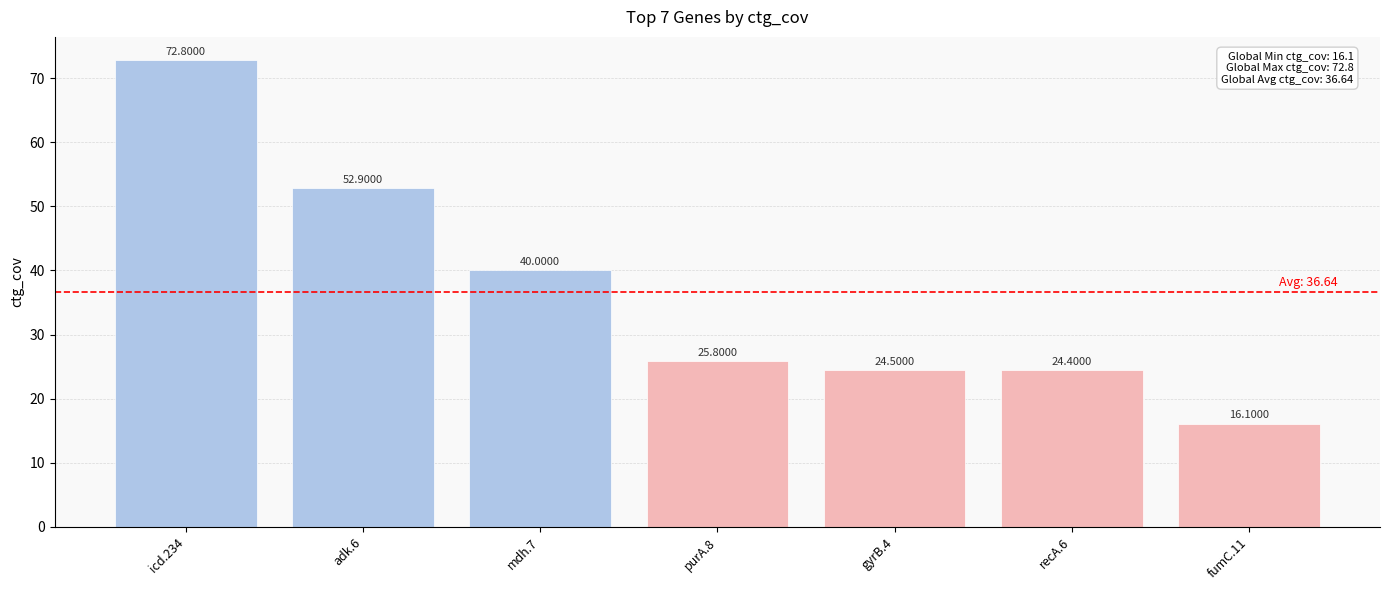

What is the average value?

36.6